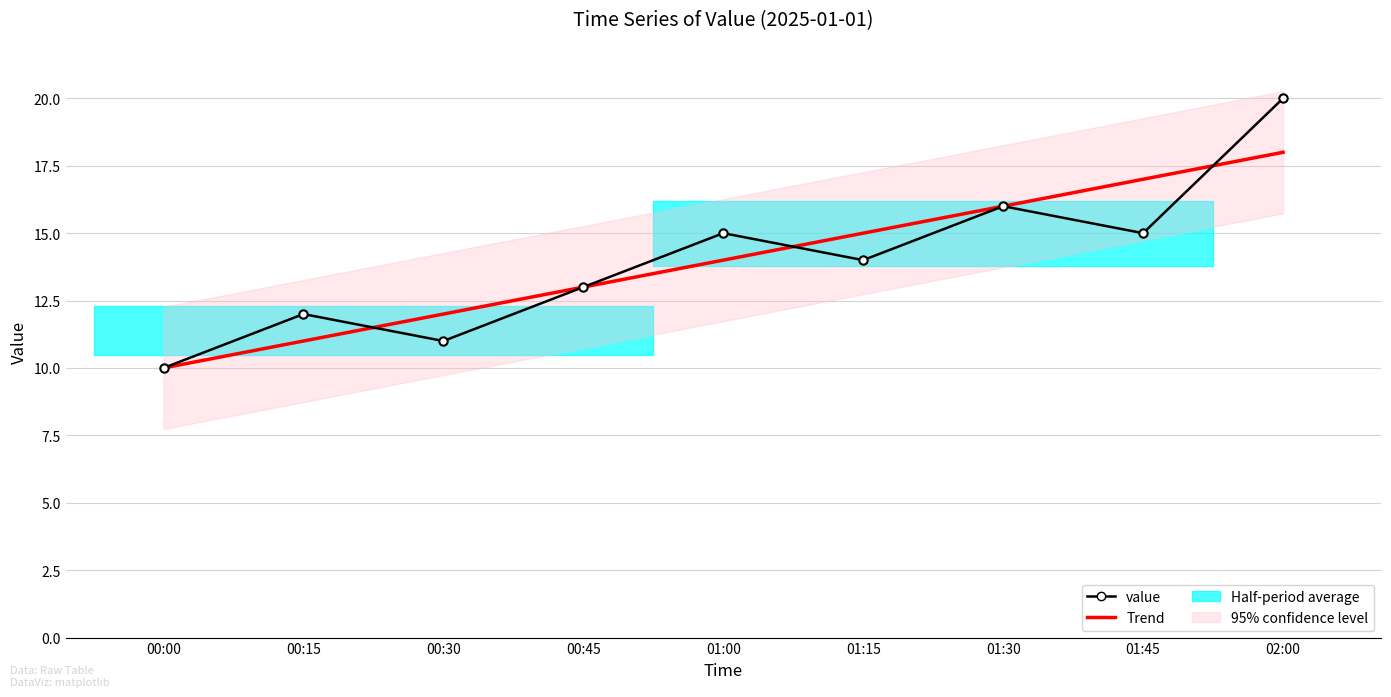

Rank the series by their maximum value, from lowest to highest.

Trend, value